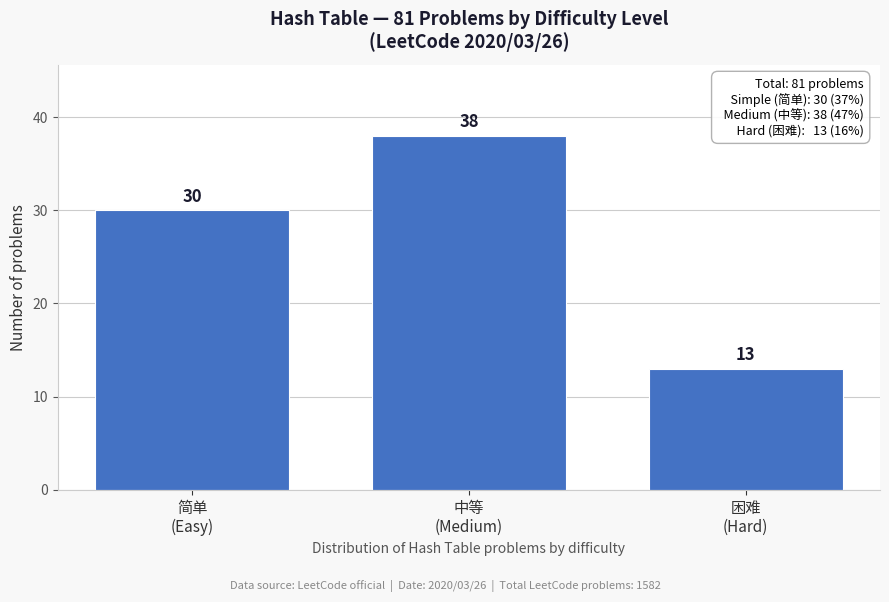

Reading left to right, extract all data points from this chart.

30	38	13